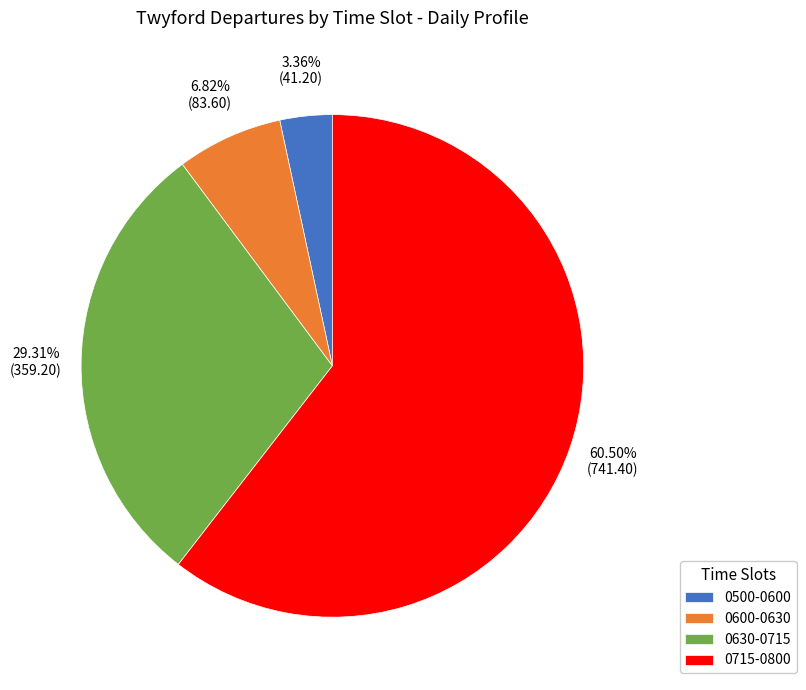

Which has a higher value, 0600-0630 or 0630-0715?

0630-0715